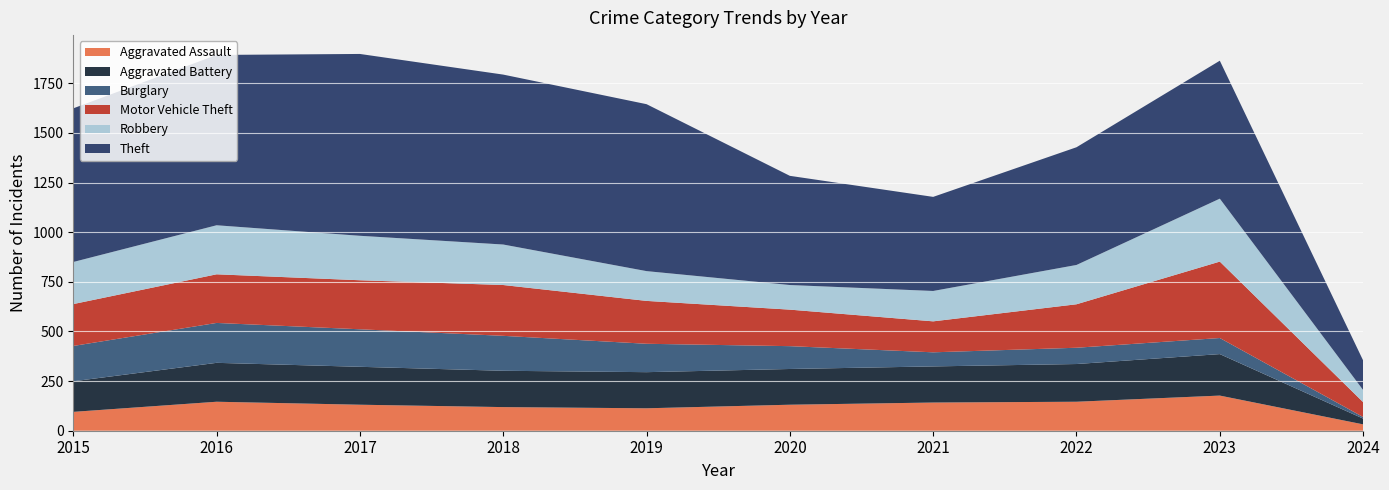

Reading right to left, what are all the values shown in this chart?

Aggravated Assault: 2024=32	2023=177	2022=146	2021=142	2020=131	2019=113	2018=119	2017=131	2016=146	2015=95
Aggravated Battery: 2024=29	2023=209	2022=190	2021=182	2020=180	2019=182	2018=183	2017=191	2016=196	2015=154
Burglary: 2024=8	2023=81	2022=82	2021=71	2020=115	2019=143	2018=176	2017=189	2016=201	2015=178
Motor Vehicle Theft: 2024=75	2023=385	2022=219	2021=156	2020=184	2019=216	2018=256	2017=247	2016=245	2015=211
Robbery: 2024=61	2023=317	2022=198	2021=153	2020=124	2019=150	2018=204	2017=224	2016=247	2015=212
Theft: 2024=149	2023=695	2022=593	2021=474	2020=550	2019=841	2018=856	2017=916	2016=858	2015=774